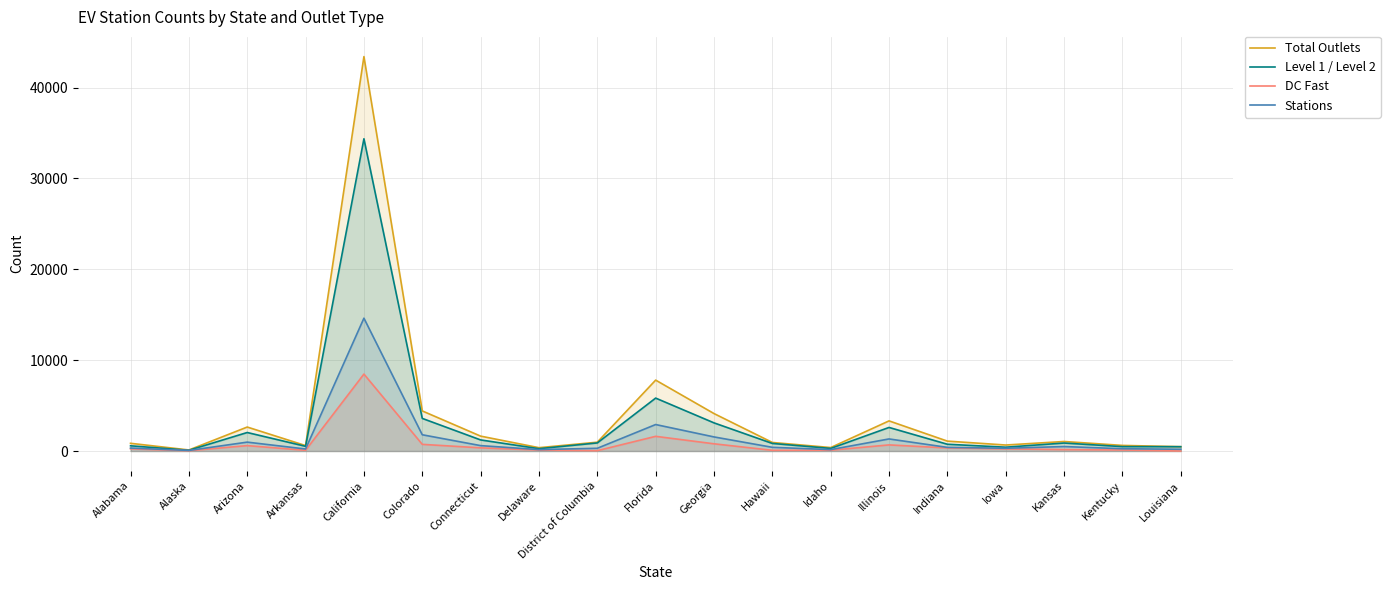

How many distinct data groups are displayed?

4